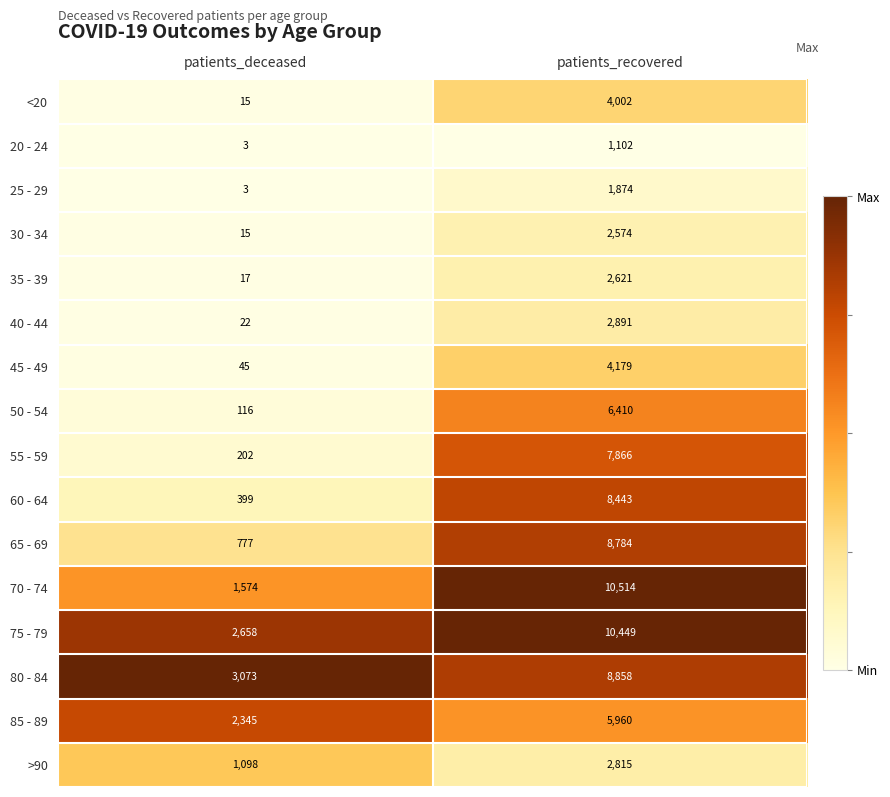

The <20 series shows 7 at patients_deceased. True or false?

False